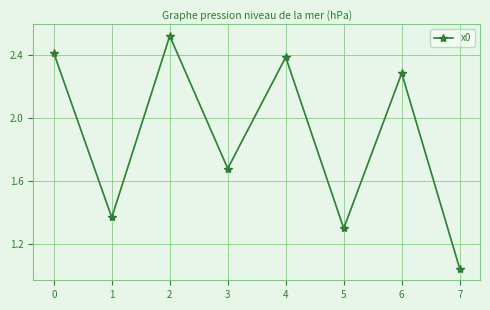

What is the change in value from 3 to 7?

-0.6